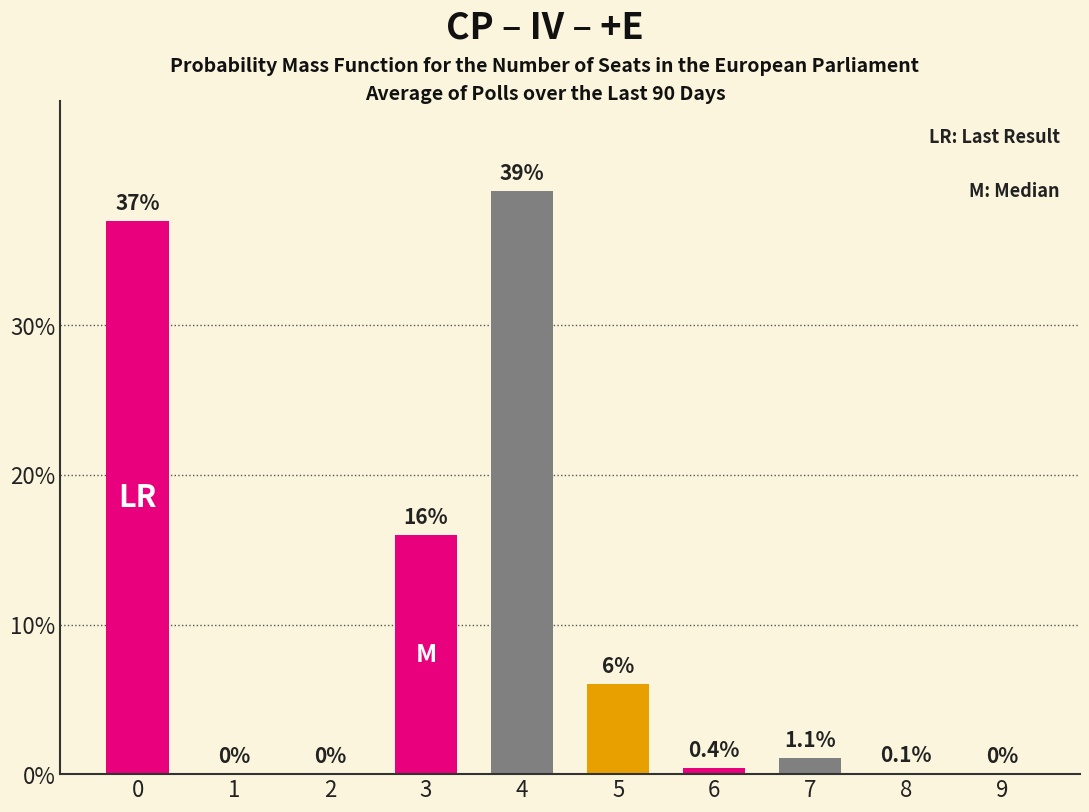

Are the bars horizontal?

No